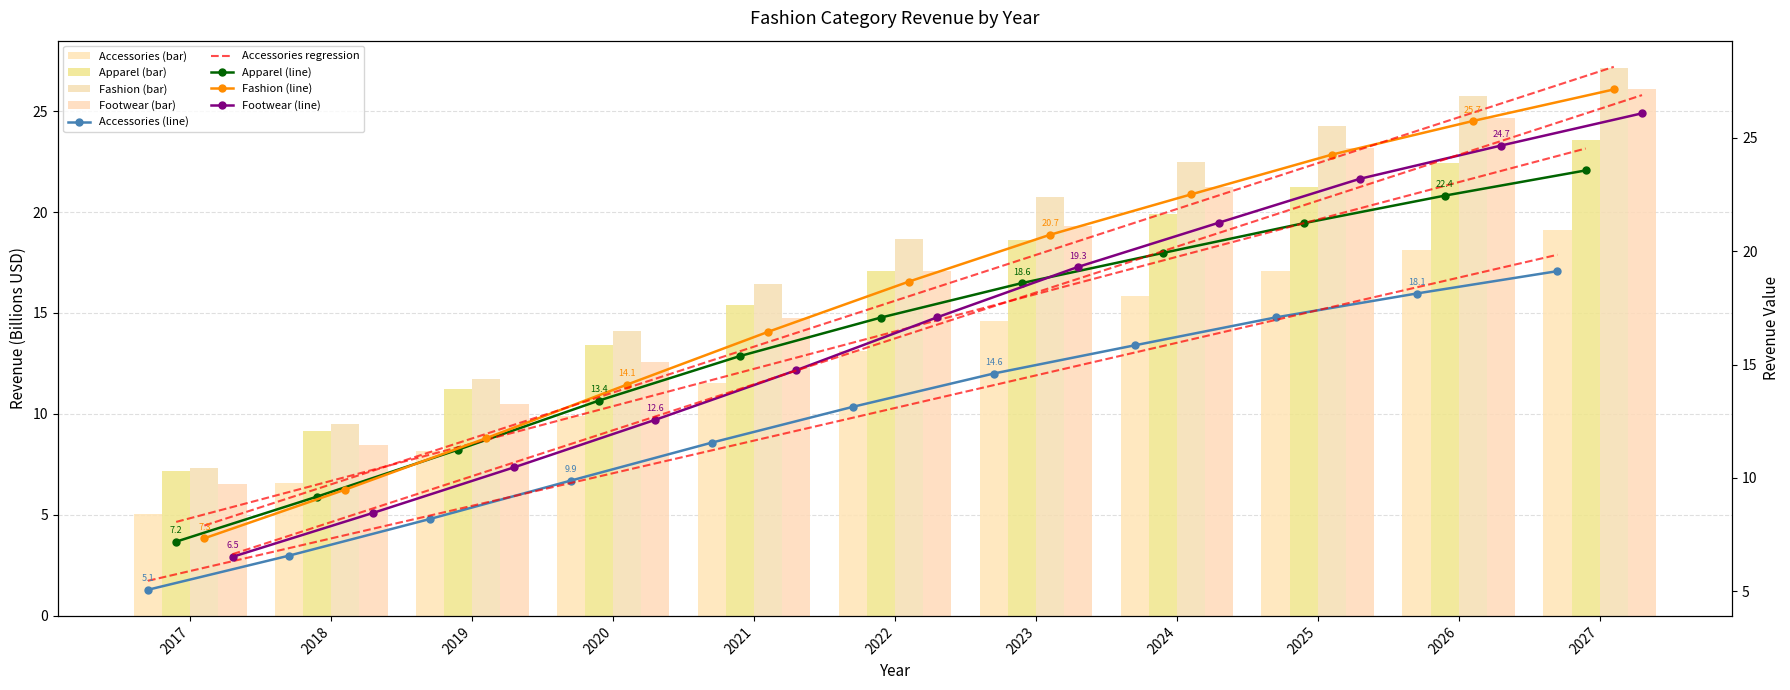

Rank the categories by Apparel value from lowest to highest.

2017, 2018, 2019, 2020, 2021, 2022, 2023, 2024, 2025, 2026, 2027